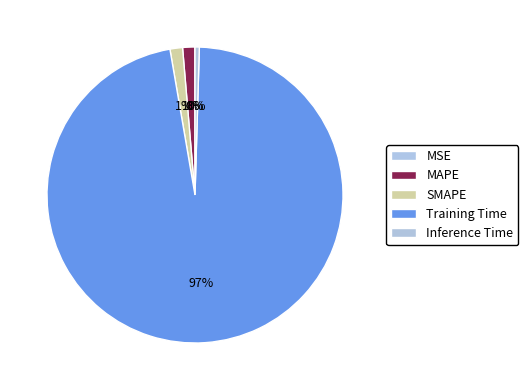

Rank the categories by value from lowest to highest.

MSE, Inference Time, MAPE, SMAPE, Training Time